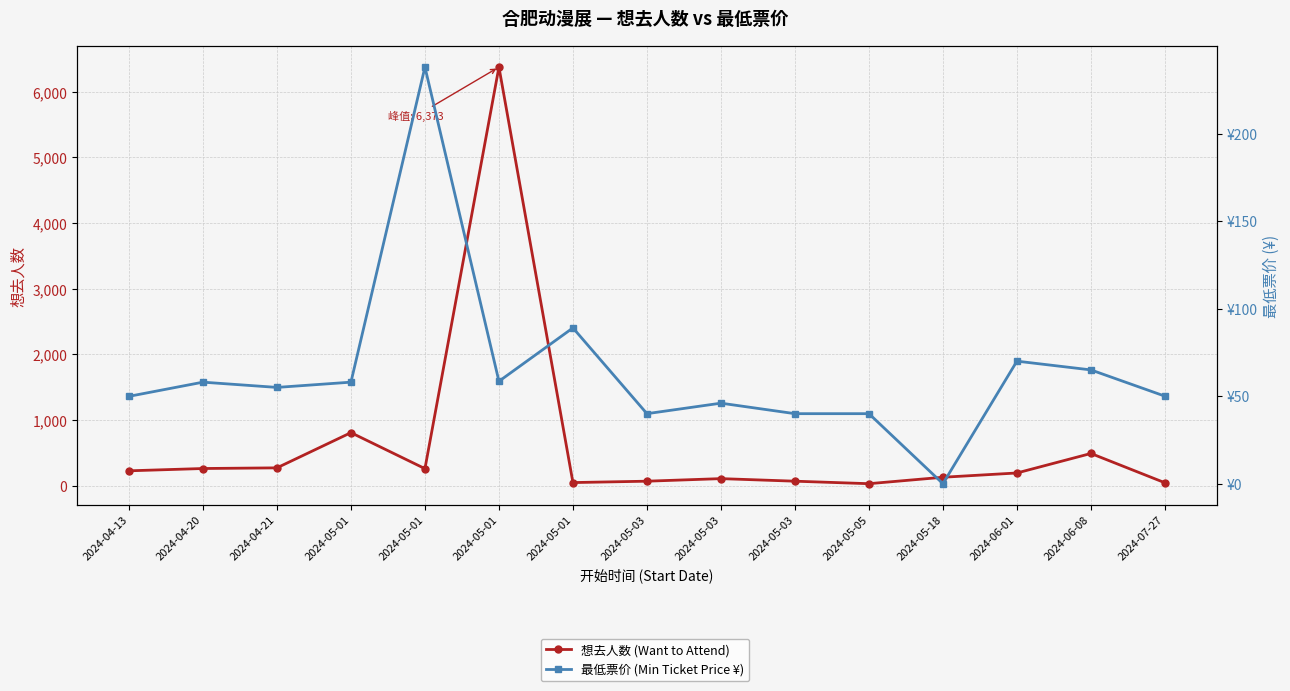

The value of 想去人数 (Want to Attend) at 2024-05-03 is 69.0. True or false?

True